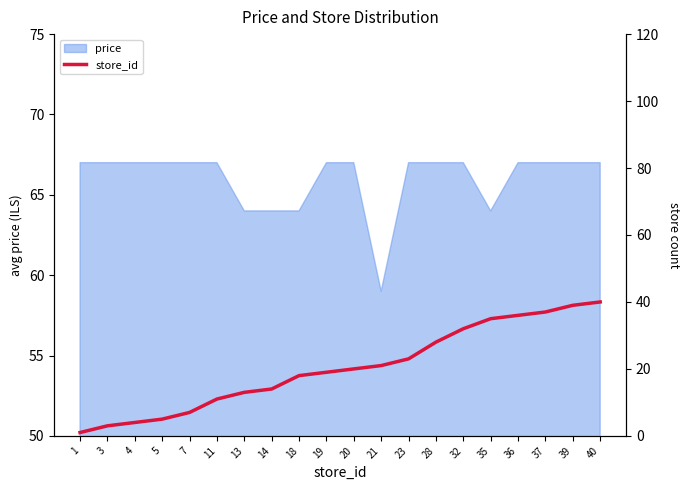

Is it true that the value at 37 is 20?

False